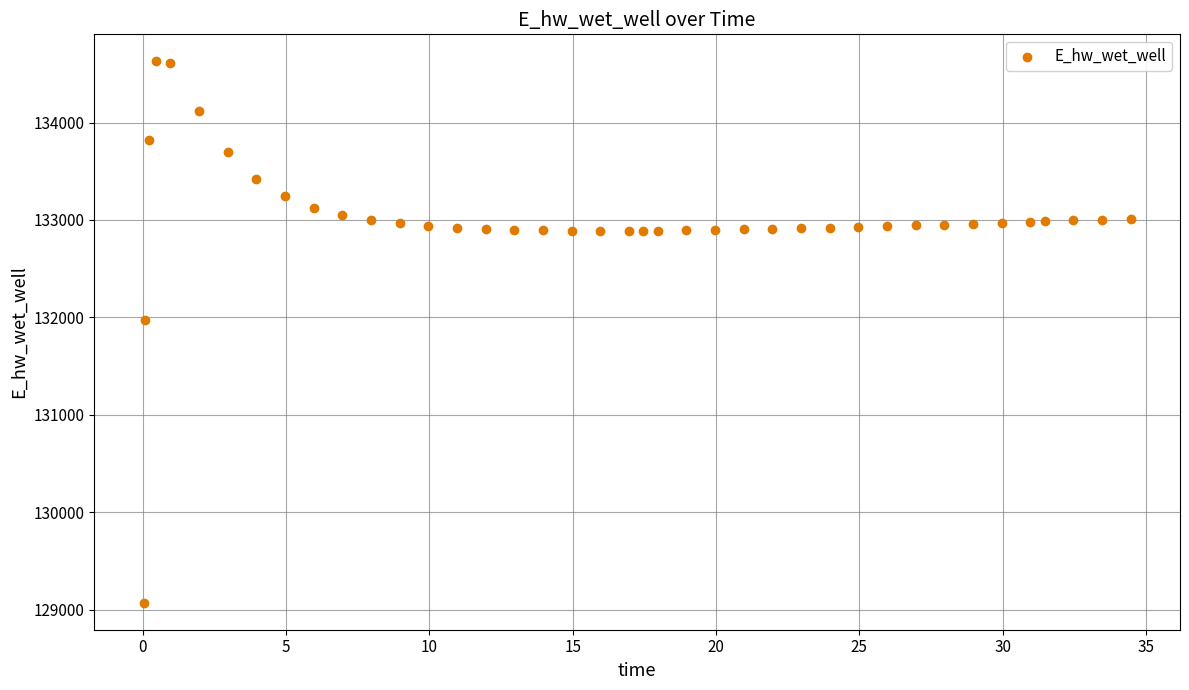

What Y value in the scatter plot is closest to 131849?

131970.0